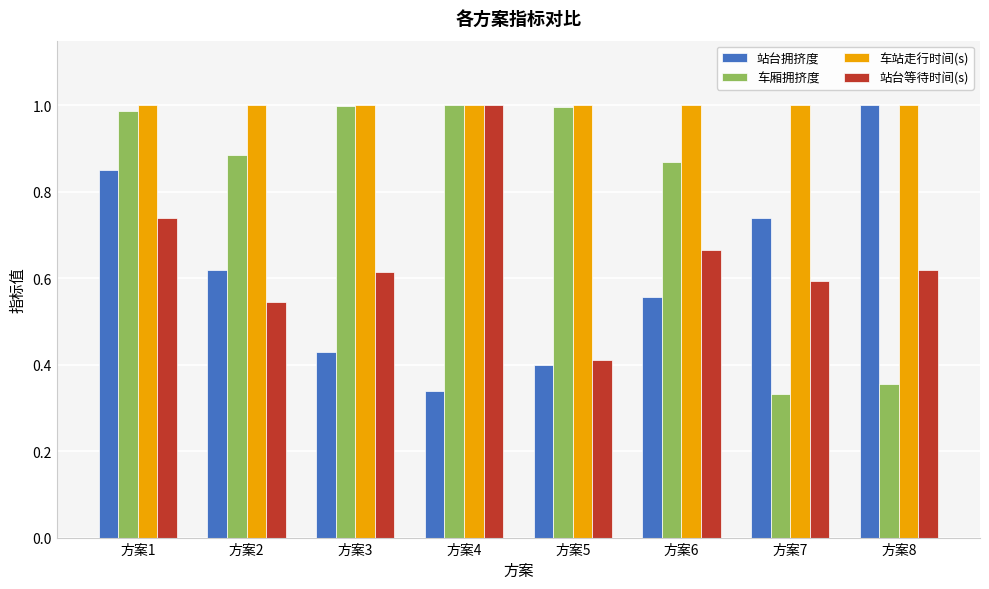

At which label does 站台等待时间(s) reach its minimum?

方案5